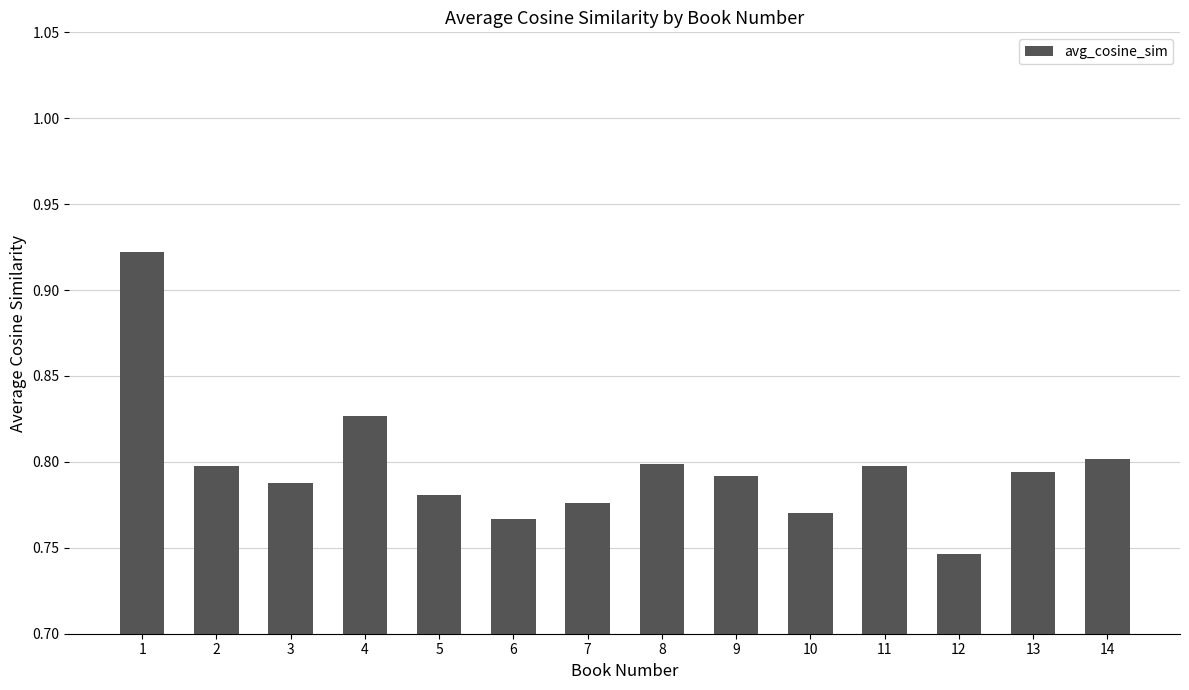

Where is the data nearest to the value 0?

12